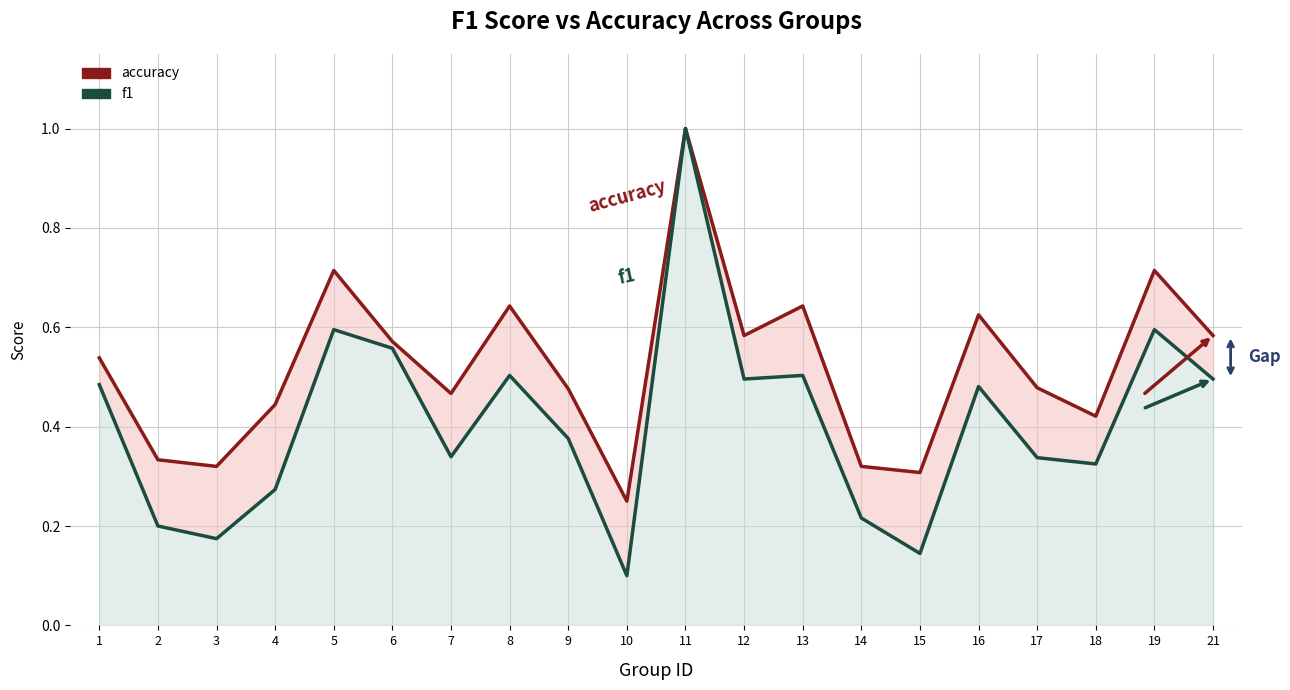

What is the maximum value shown in the chart?

1.0